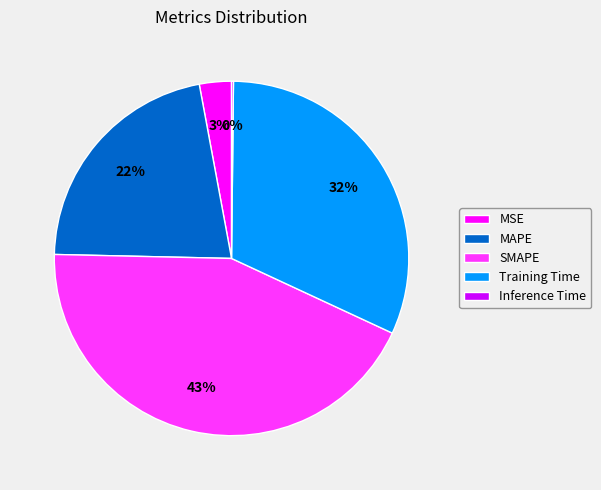

To the nearest percent, what is the difference between the MSE and Training Time slice percentages?

29%